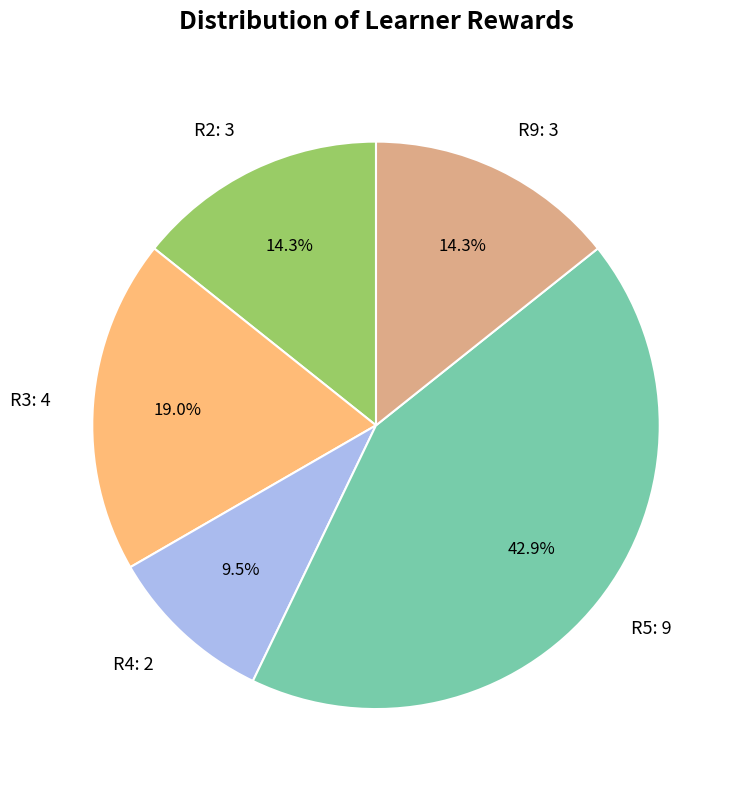

Approximately how many times larger is the value at R5: 9 compared to R4: 2?

4.5